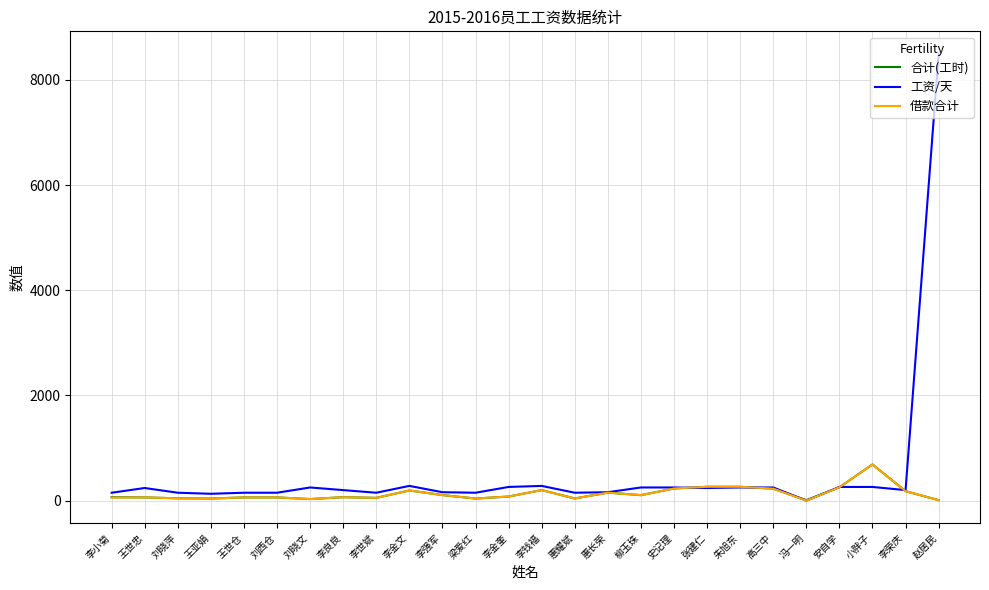

Which series has the widest spread of values?

工资/天